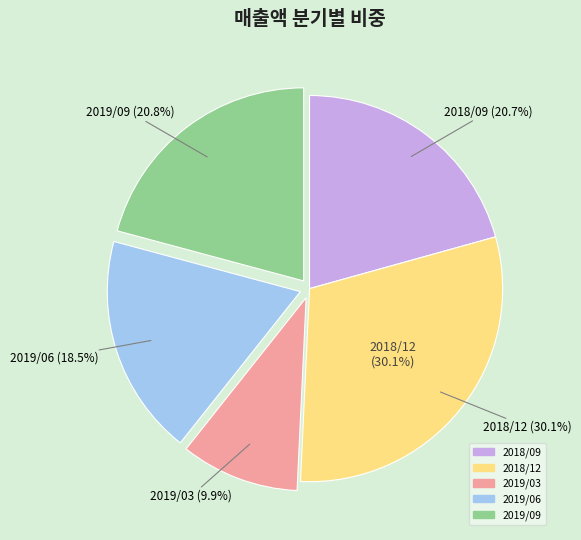

To the nearest percent, what portion does 2019/09 represent?

21%